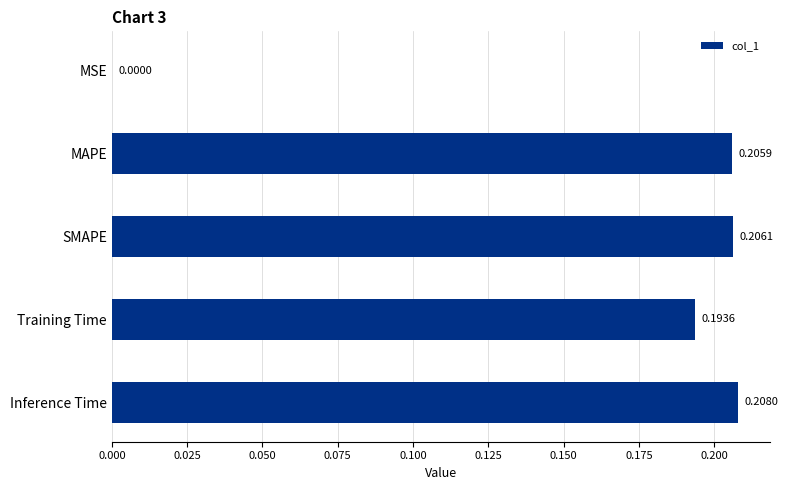

Which has a higher value, Inference Time or MSE?

Inference Time